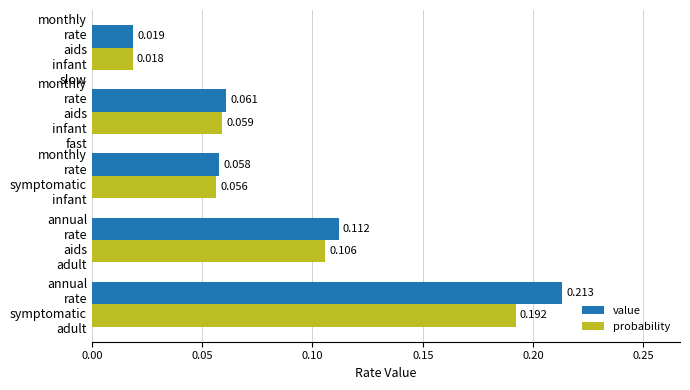

Where is value nearest to the value 0?

monthly
rate
aids
infant
slow